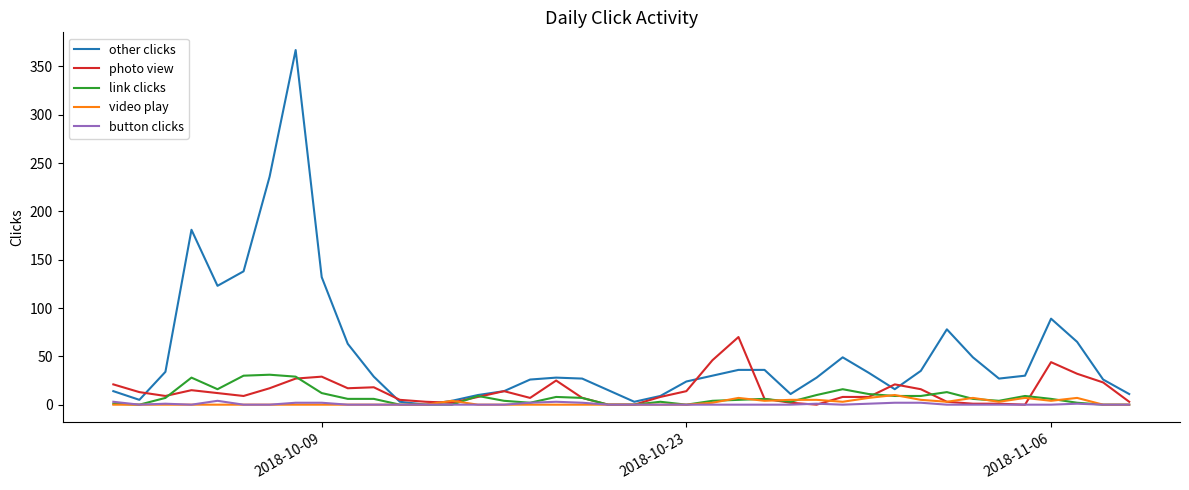

What is the highest value of the photo view series?

70